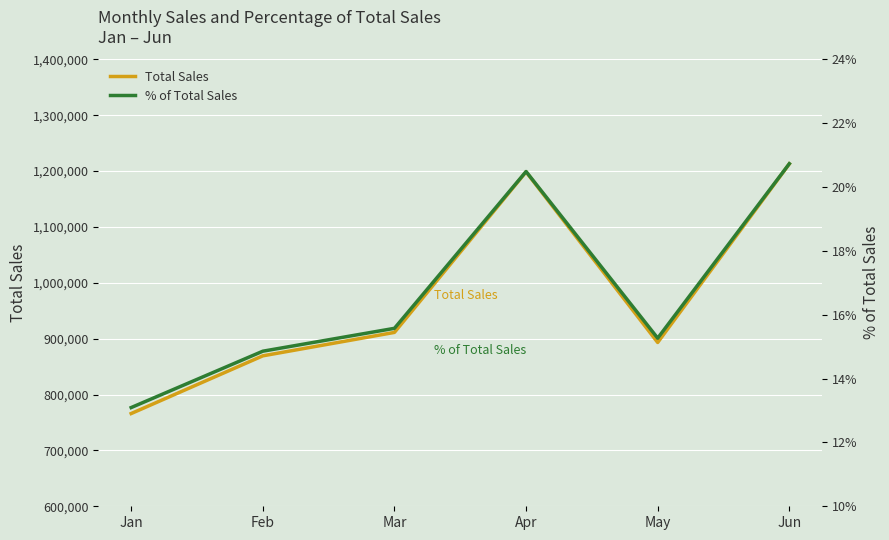

What is the difference between the highest and lowest values at May?

893149.8